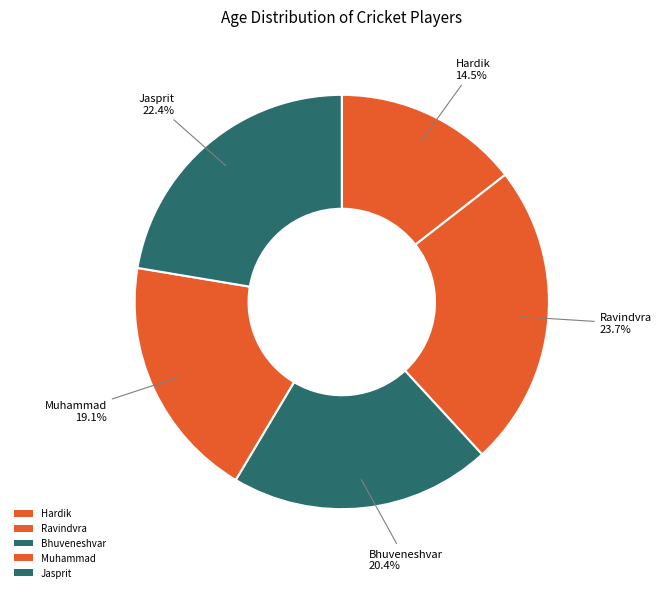

How many segments does this pie chart have?

5